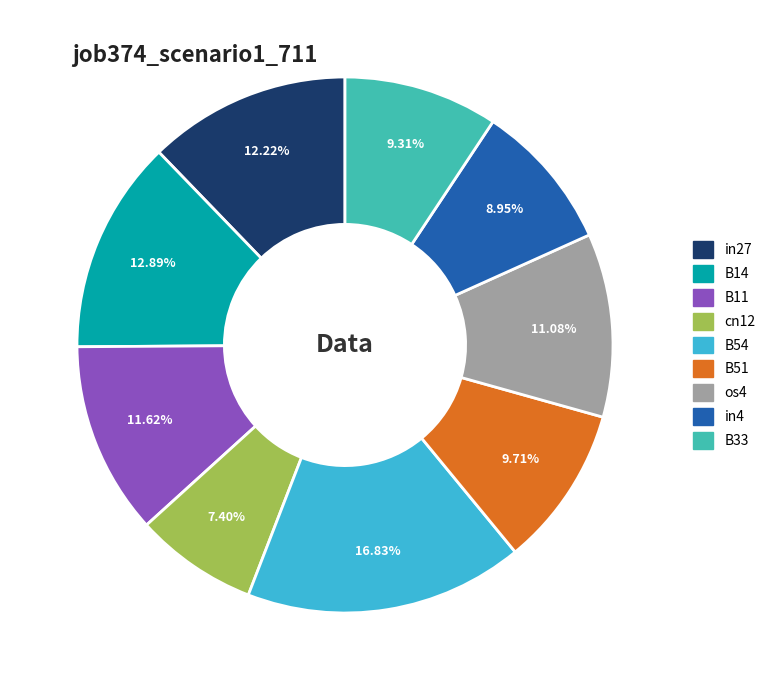

Which category has the smallest portion of the pie?

cn12